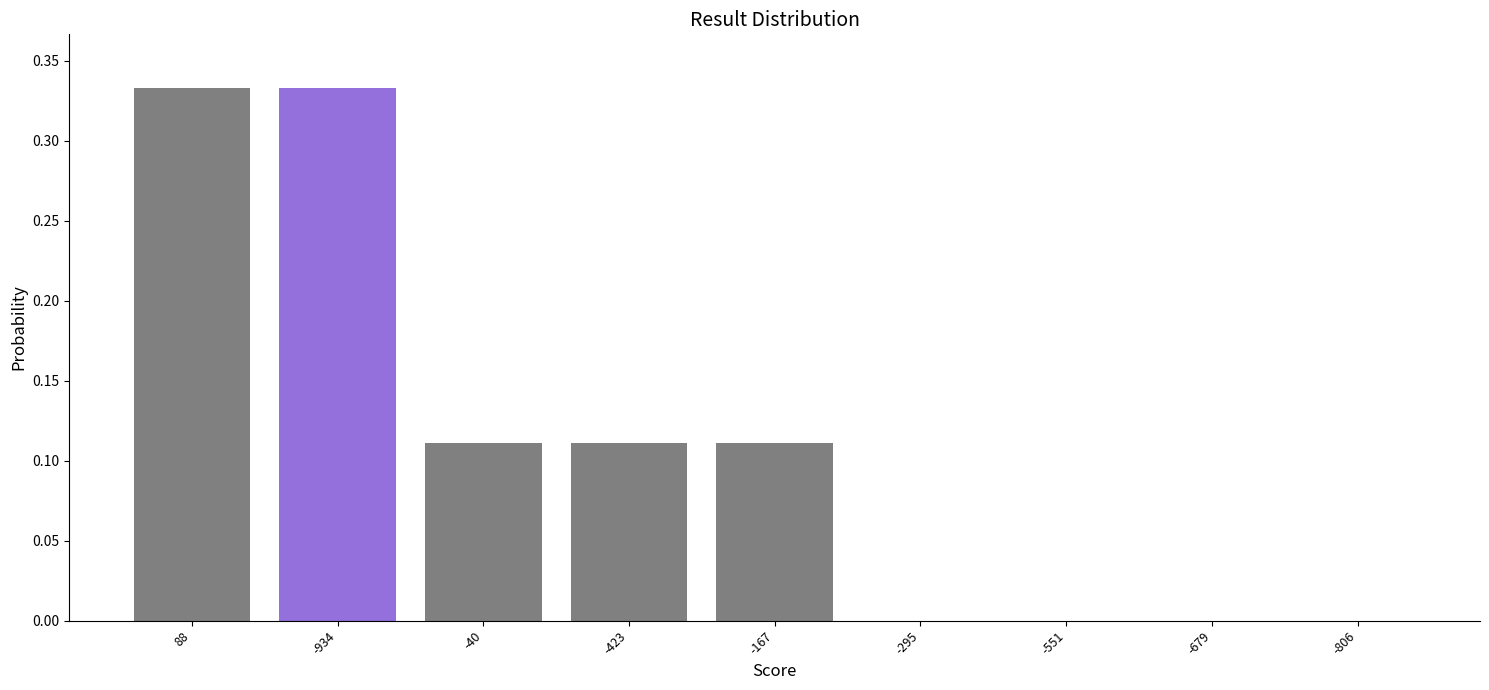

What is the sum of the values at -40 and 88?

0.4